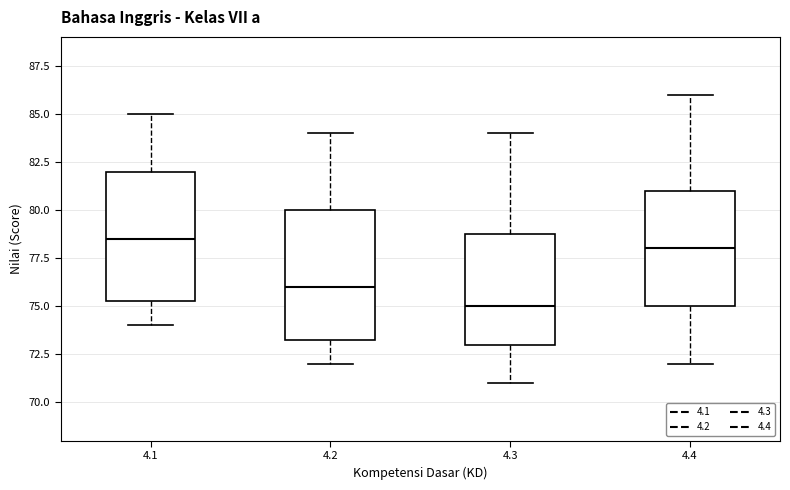

Reading left to right, transcribe this box plot: for each box, give where its median line is, the range the box spans, and where its two whiskers end, as read against the y-axis. The values are not printed on the chart, so give them approximately, as read against the axis.

4.1: median 78.5, box 75.5 to 82.0, whiskers 74.0 to 85.0
4.2: median 76.0, box 73.5 to 80.0, whiskers 72.0 to 84.0
4.3: median 75.0, box 73.0 to 79.0, whiskers 71.0 to 84.0
4.4: median 78.0, box 75.0 to 81.0, whiskers 72.0 to 86.0